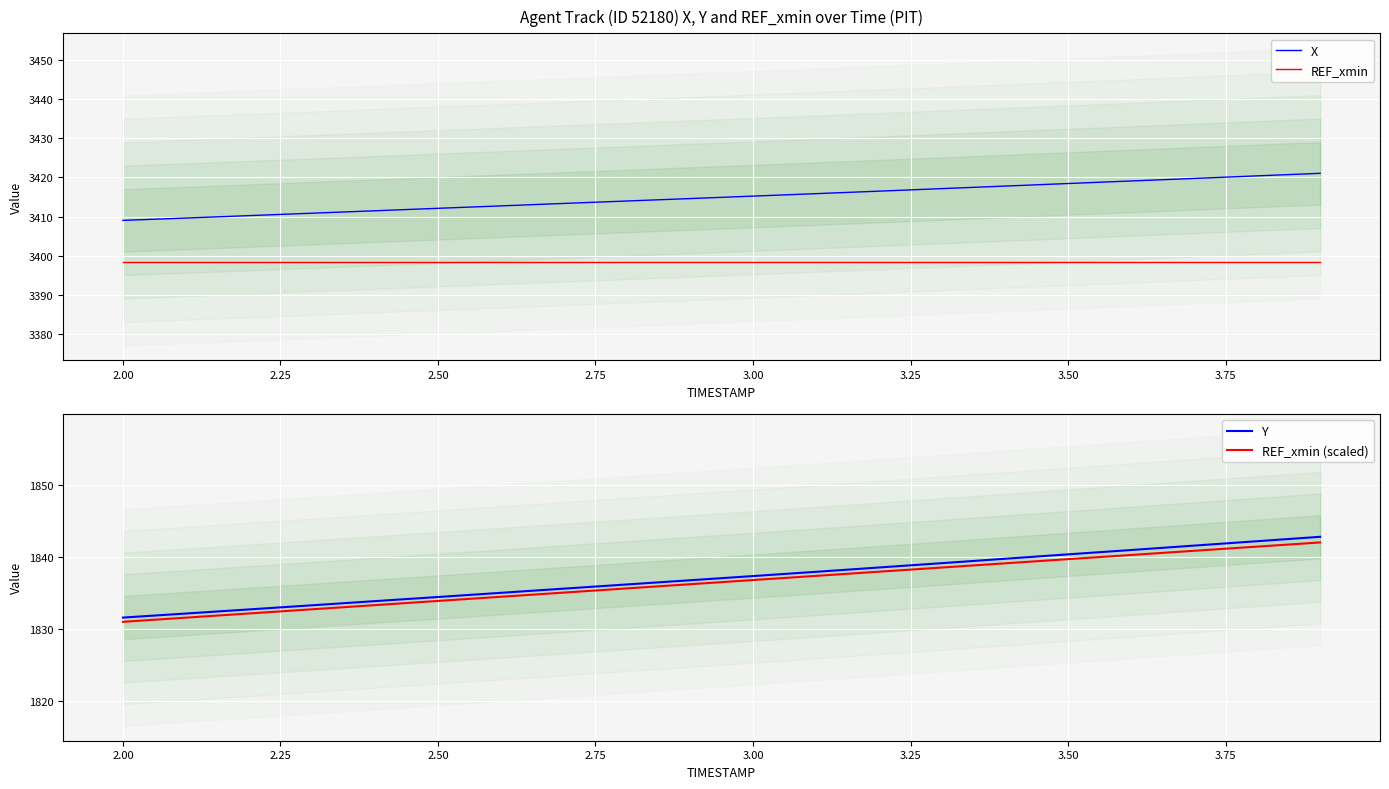

True or false: REF_xmin and X cross at least once.

False